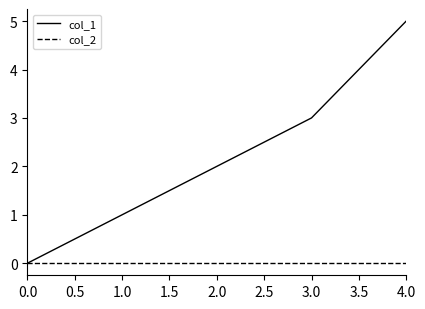

Which series changed the most between 0.0 and 2.0?

col_1